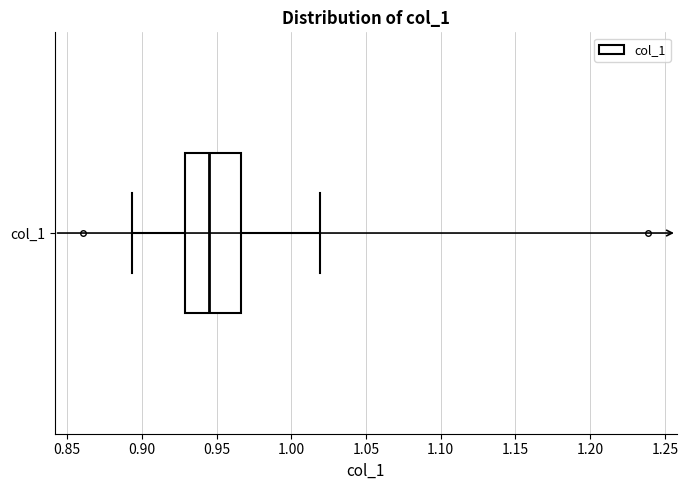

Transcribe this box plot: give where the median line is, the range the box spans, and where the two whiskers end, as read against the x-axis. The values are not printed on the chart, so give them approximately, as read against the axis.

median 0.945, box 0.930 to 0.965, whiskers 0.895 to 1.020